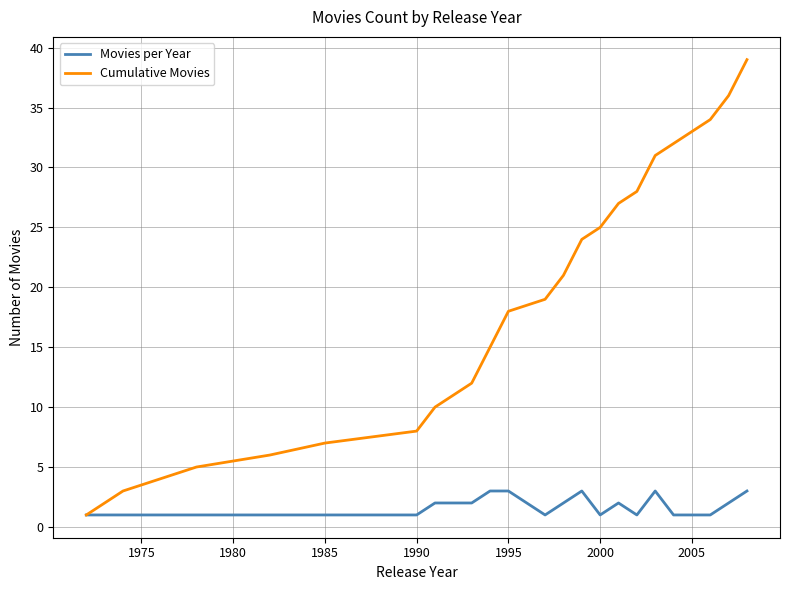

What is the maximum value for Movies per Year?

3